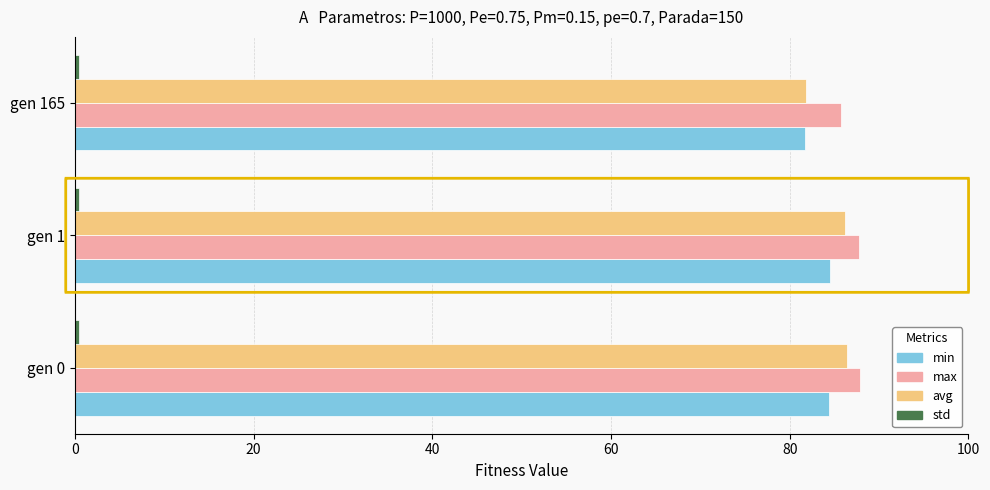

What is the maximum value shown in the chart?

87.9